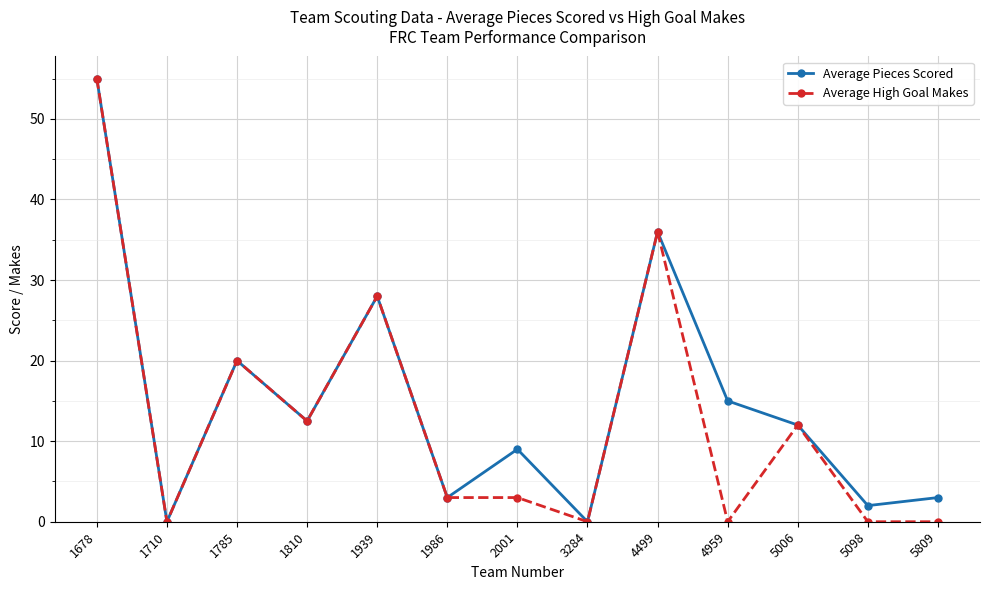

Reading left to right, list all the values displayed in this chart.

Average Pieces Scored: 1678=55.0	1710=0.0	1785=20.0	1810=12.5	1939=28.0	1986=3.0	2001=9.0	3284=0.0	4499=36.0	4959=15.0	5006=12.0	5098=2.0	5809=3.0
Average High Goal Makes: 1678=55.0	1710=0.0	1785=20.0	1810=12.5	1939=28.0	1986=3.0	2001=3.0	3284=0.0	4499=36.0	4959=0.0	5006=12.0	5098=0.0	5809=0.0